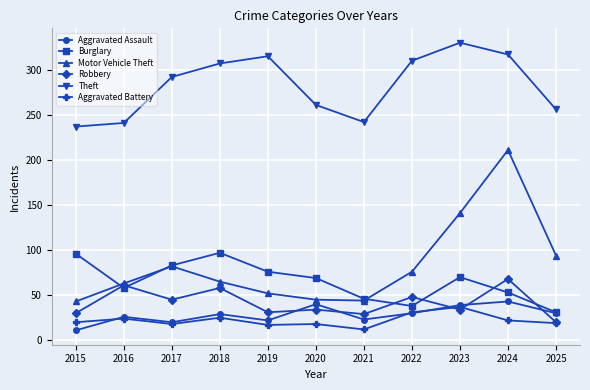

After their last crossing, which series has the higher values: Motor Vehicle Theft or Burglary?

Motor Vehicle Theft